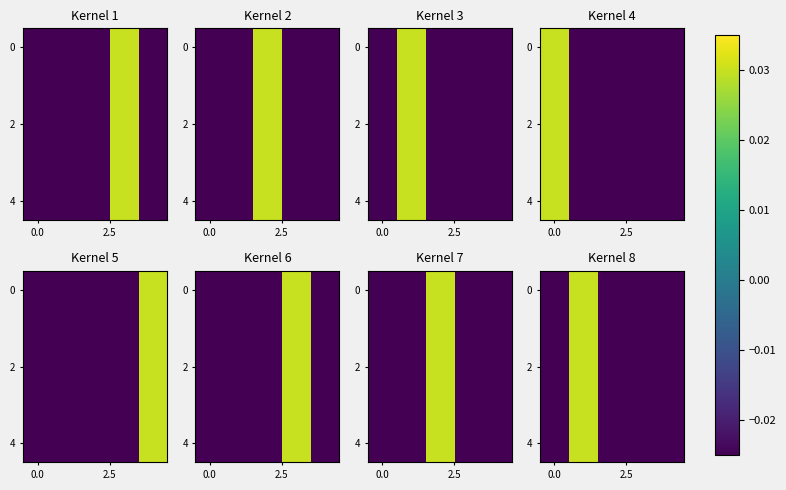

The value of row_4 at 0.0 is -0.0. True or false?

False